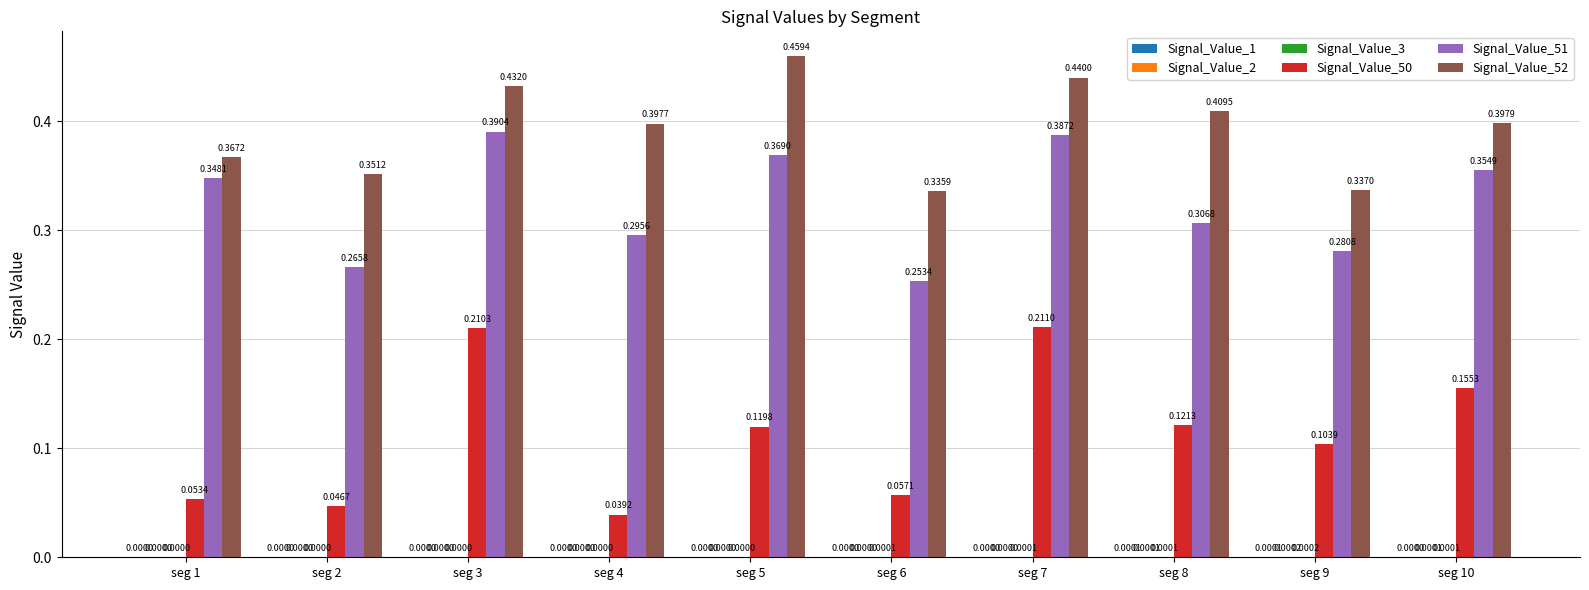

Which series changed the most between seg 7 and seg 9?

Signal_Value_50